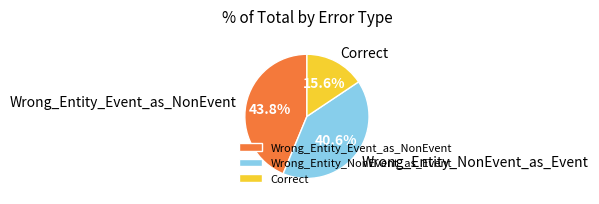

Which slice is the largest?

Wrong_Entity_Event_as_NonEvent